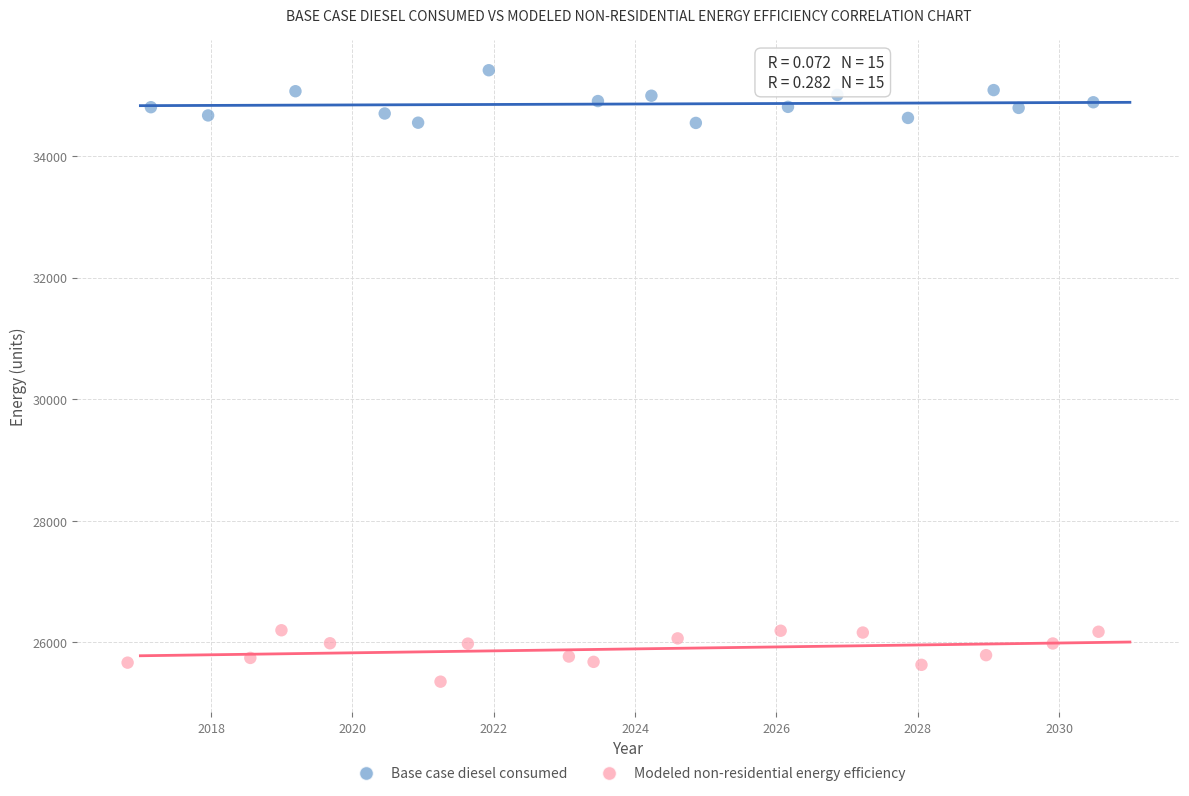

Which series contains the highest Y value?

Base case diesel consumed